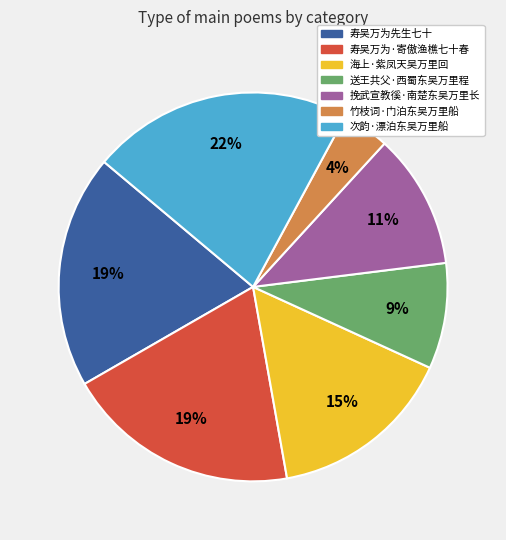

To the nearest percent, what is the combined percentage of 送王共父·西蜀东吴万里程 and 海上·紫凤天吴万里回?

24%